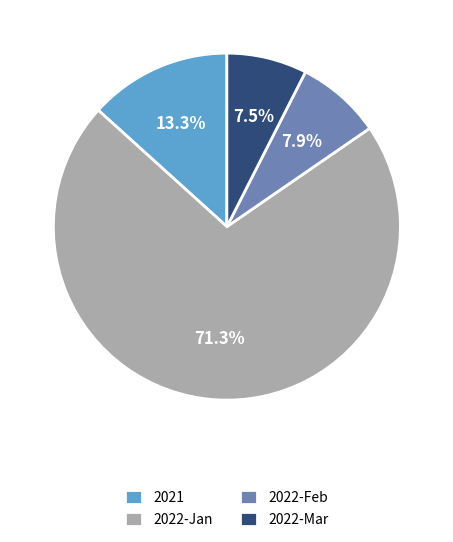

Which category has the biggest portion of the pie?

2022-Jan